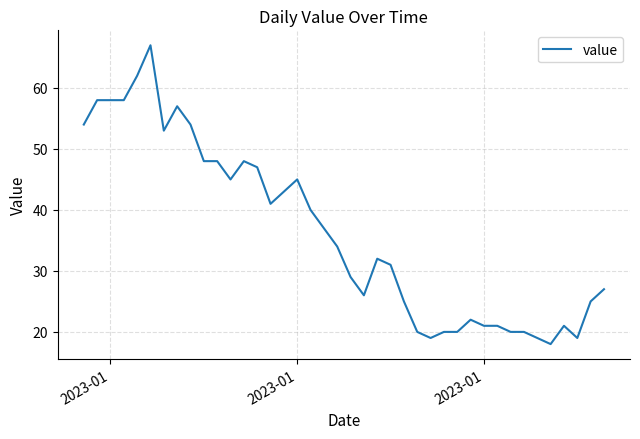

What is the difference between the maximum and minimum values?

49